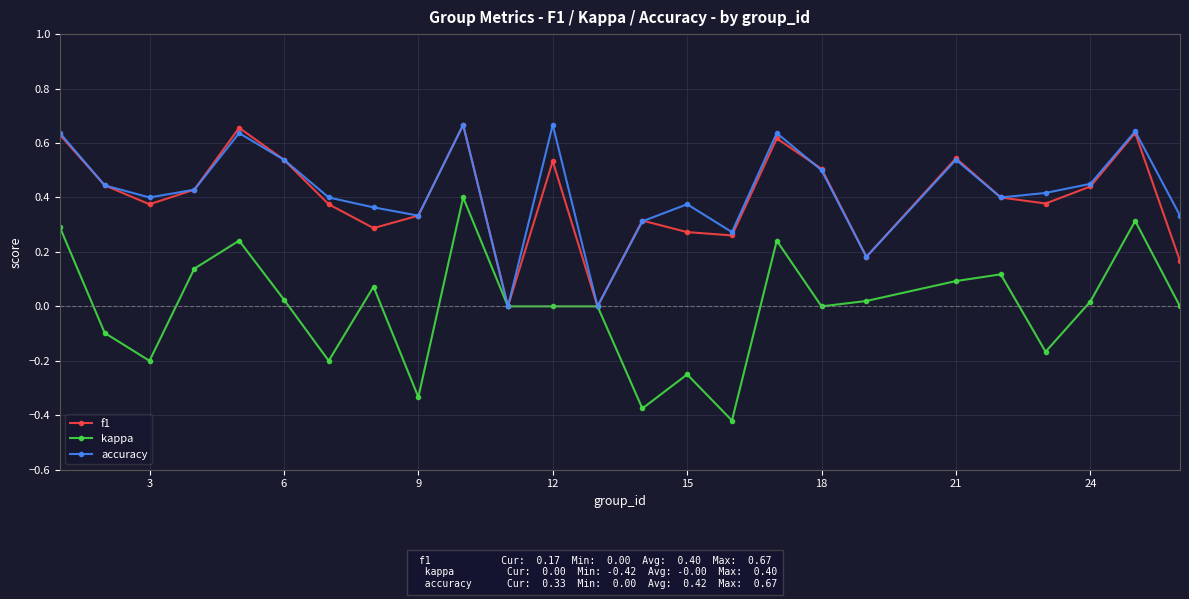

Which series has the largest range (max minus min)?

kappa